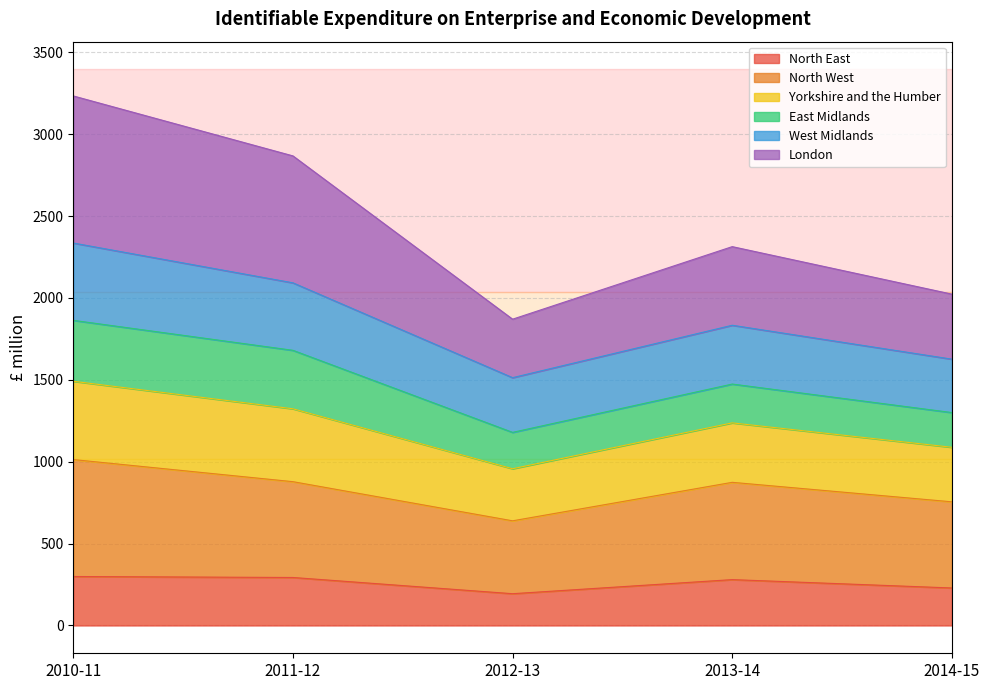

What is the difference between the highest and lowest values at 2012-13?

1676